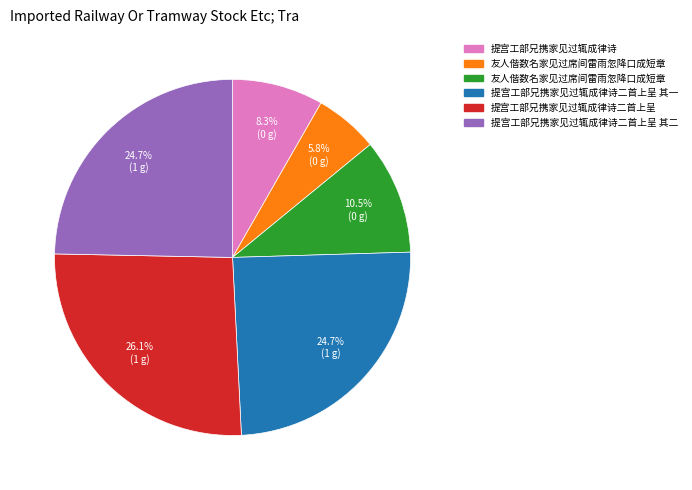

Is there any slice that represents more than half of the pie?

No